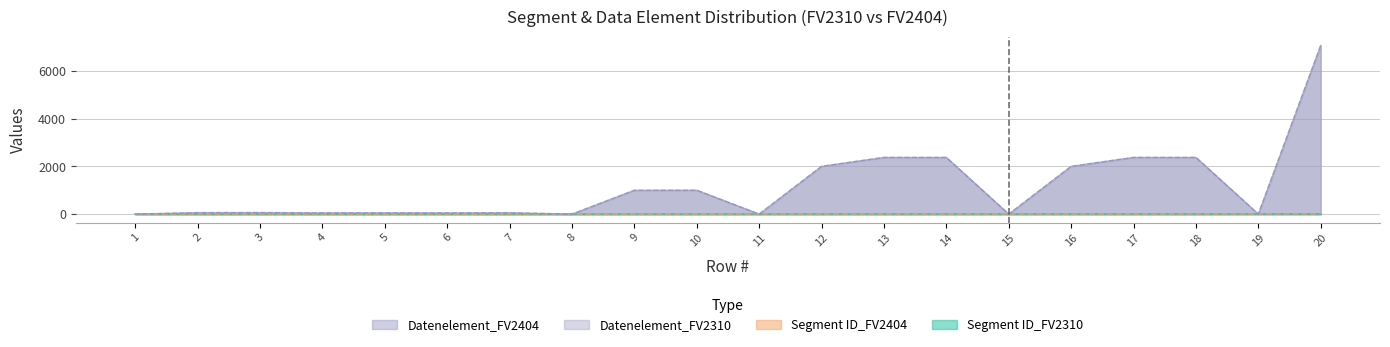

Which label corresponds to the smallest value in the chart?

1